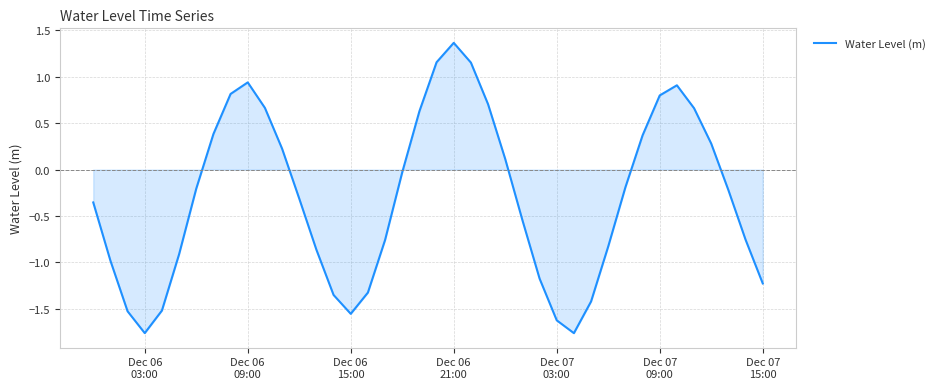

What is the difference between the maximum and minimum values?

3.1